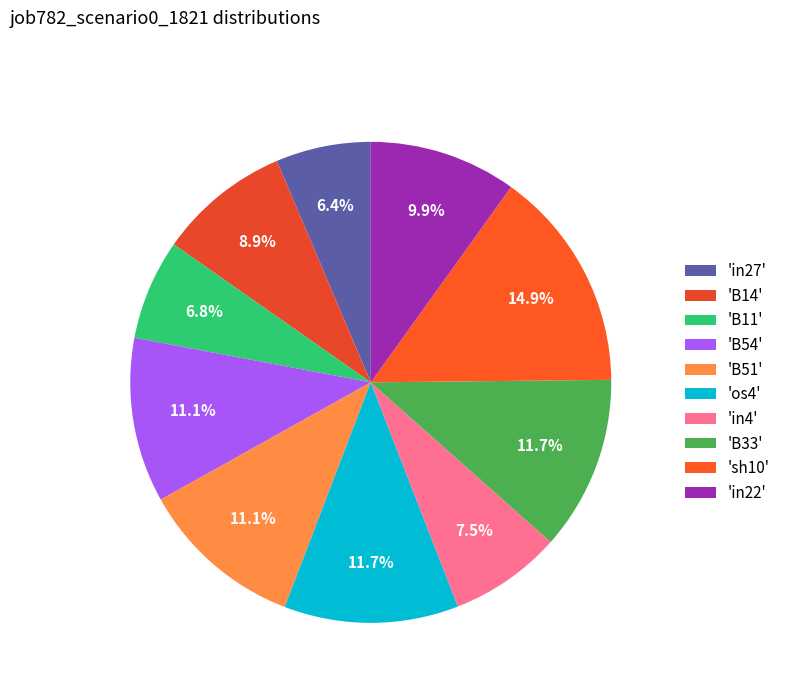

How many slices are in this pie chart?

10